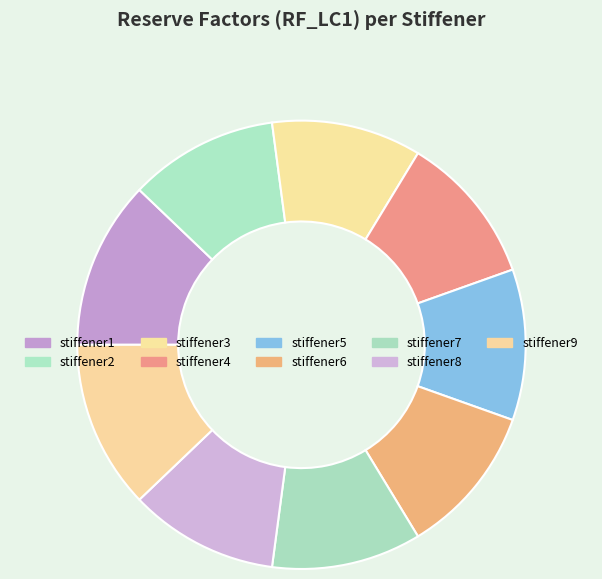

What percentage is the stiffener5 slice, to the nearest percent?

11%